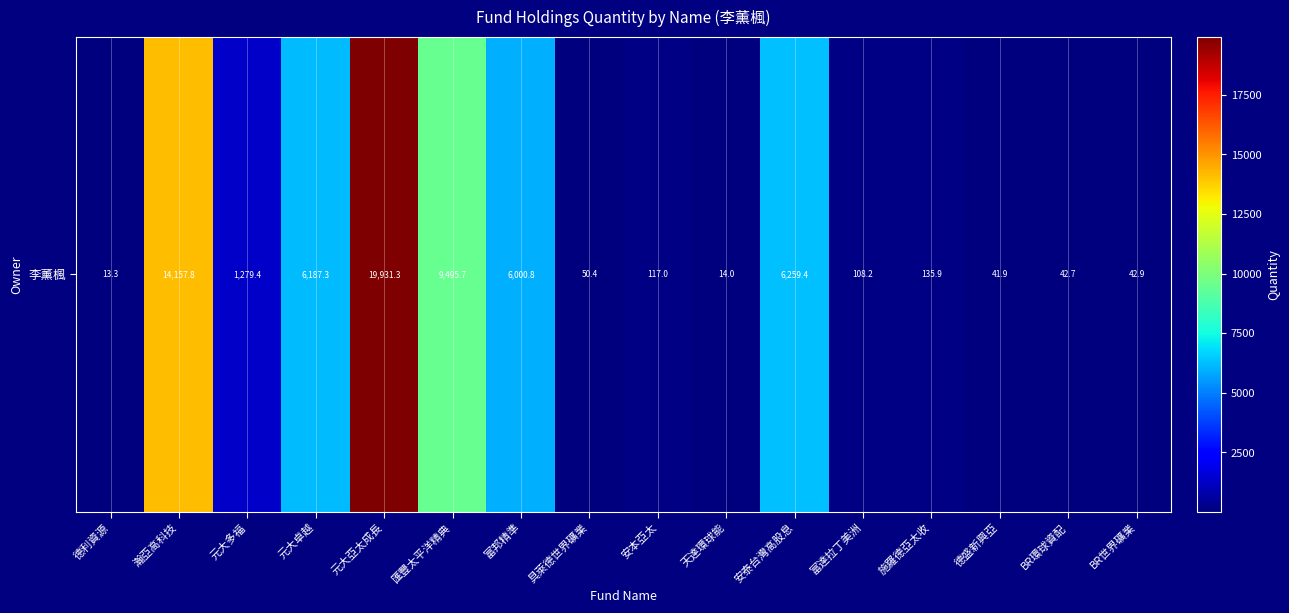

The chart shows a value of 9327.3 at 元大卓越. True or false?

False